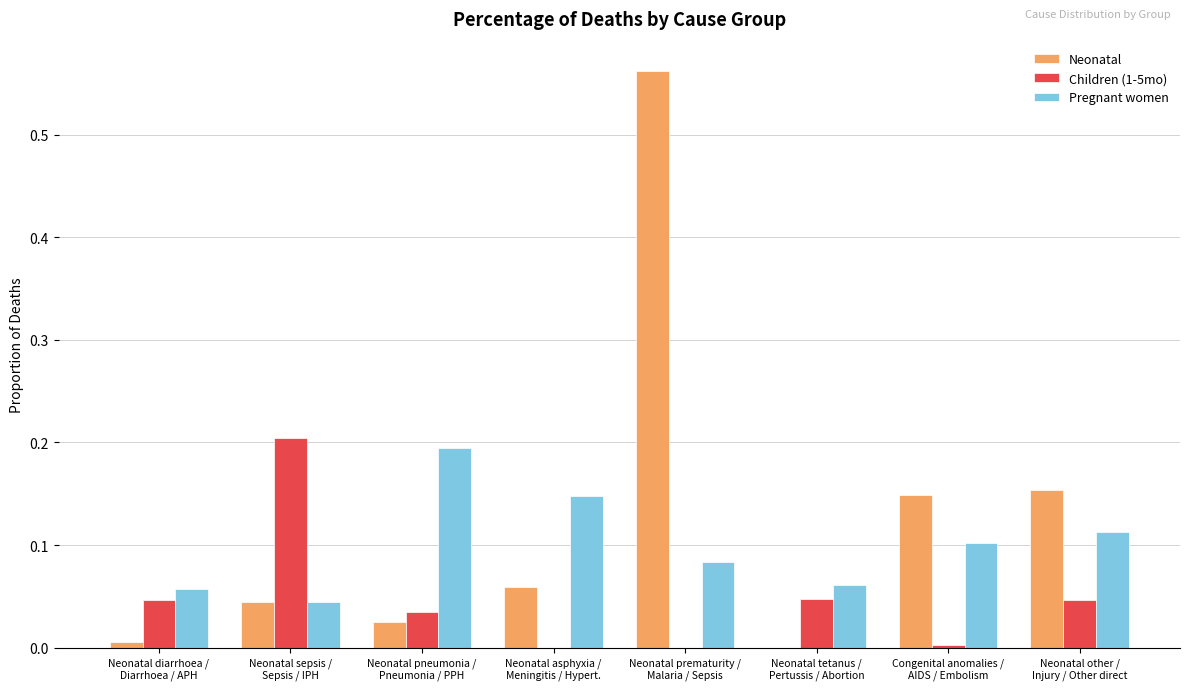

Are the bars grouped side by side (vs. stacked)?

Yes